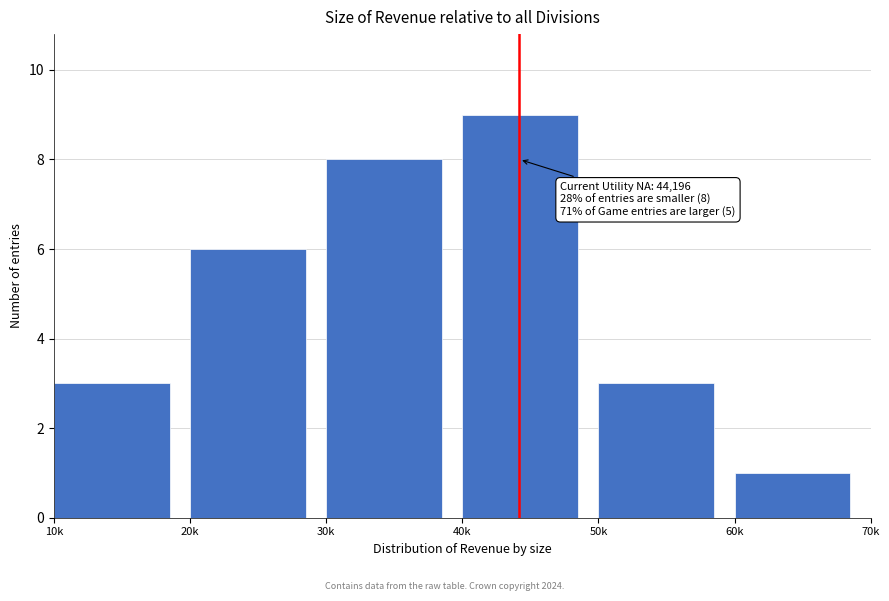

Reading left to right, transcribe all the data shown in this chart.

3	6	8	9	3	1